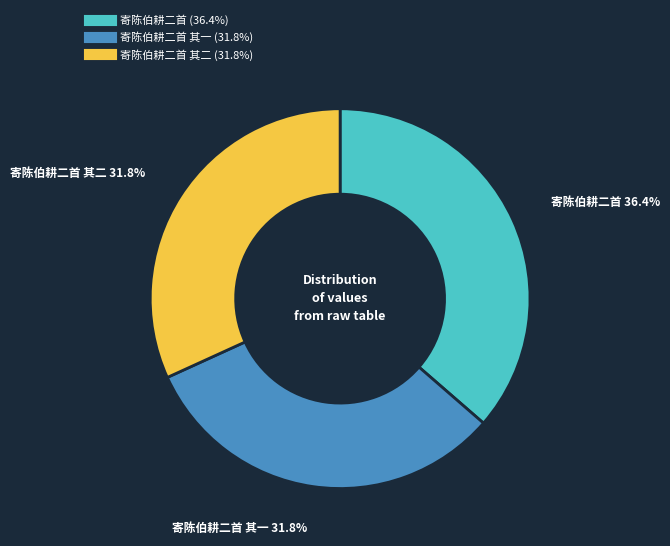

Is there any slice that represents more than half of the pie?

No